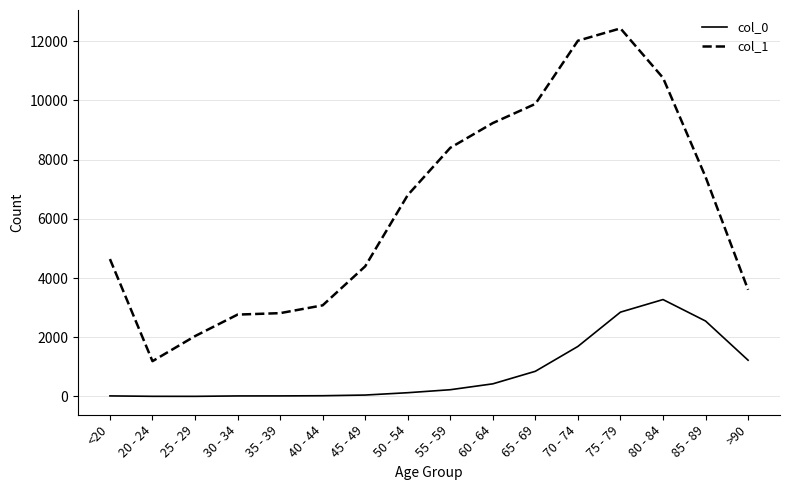

How many lines are shown in the chart?

2